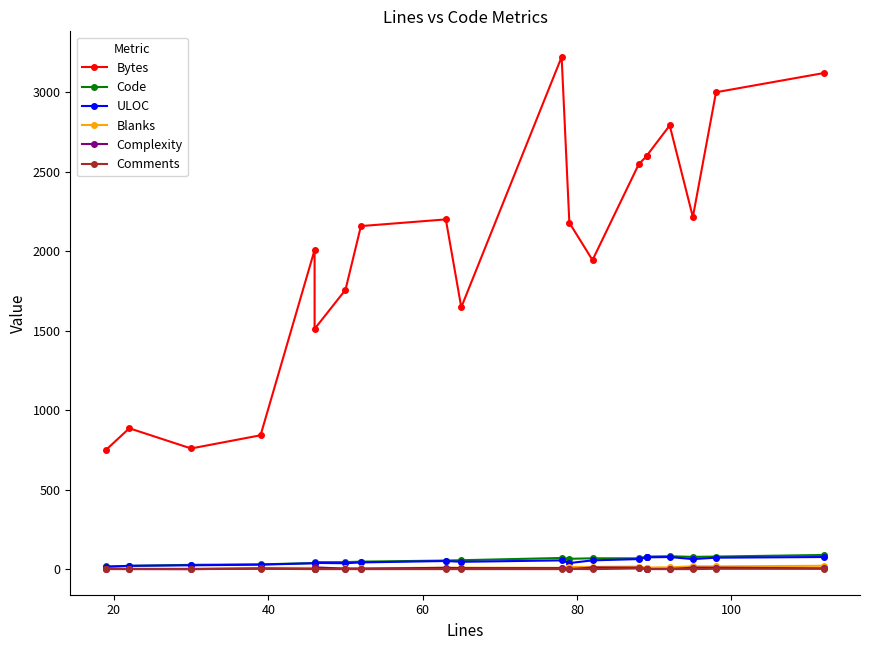

Does the chart have visible grid lines?

No